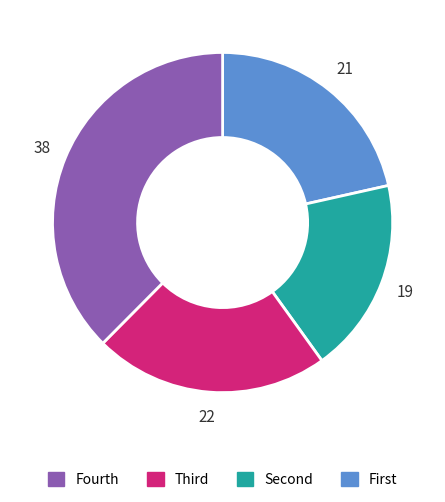

Is there a majority slice in this chart?

No